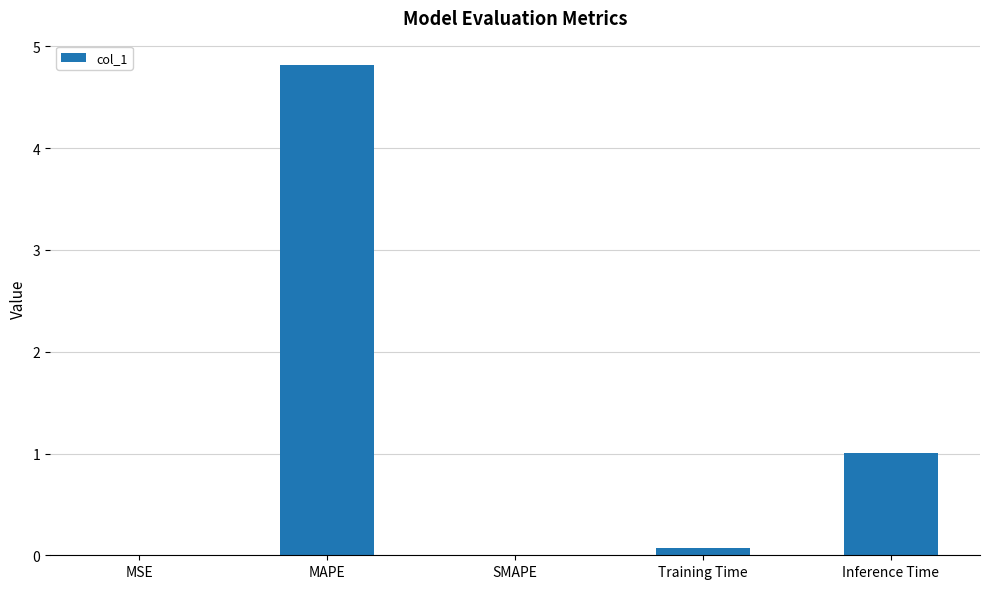

Which label corresponds to the largest value in the chart?

MAPE